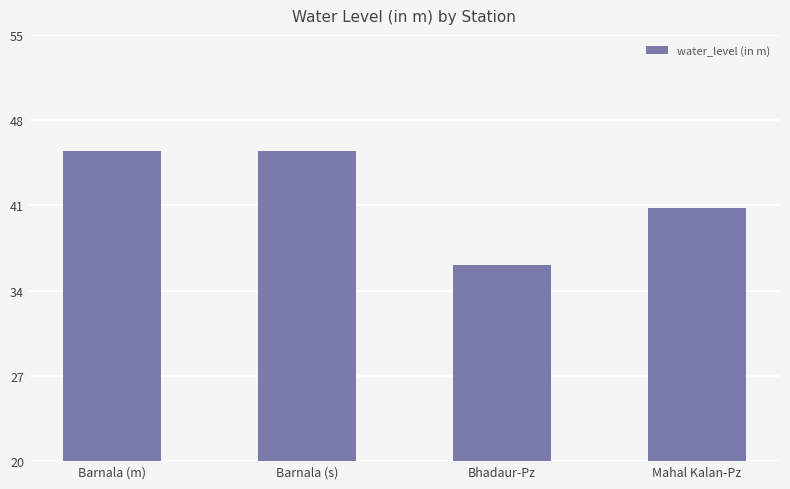

True or false: the data shows 36.1 at Bhadaur-Pz.

True